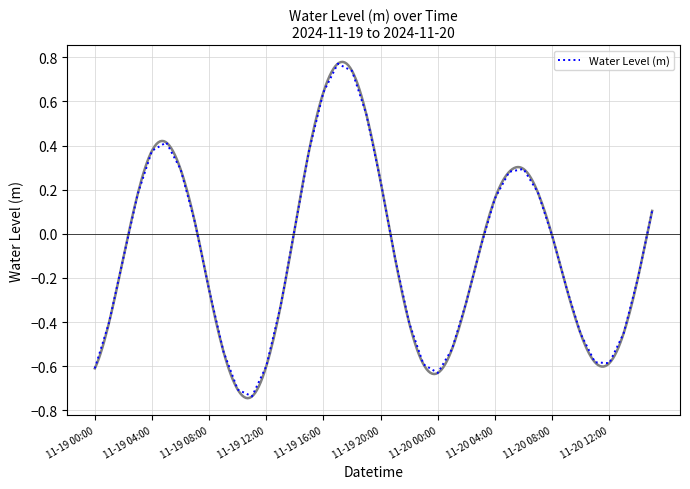

How many interior local valleys (lower than both neighbors) does the data have?

3